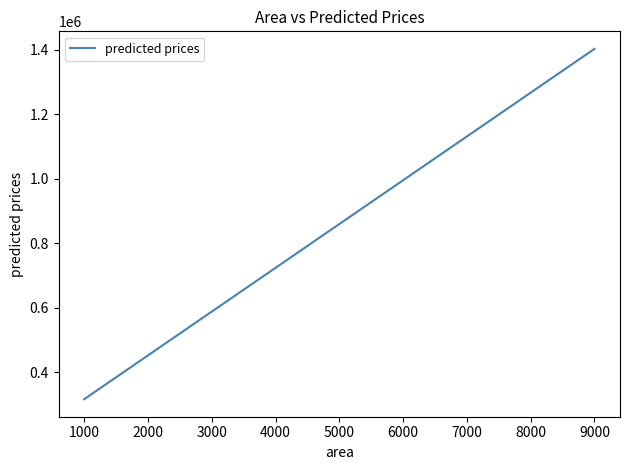

How many data points are less than 740061?

6